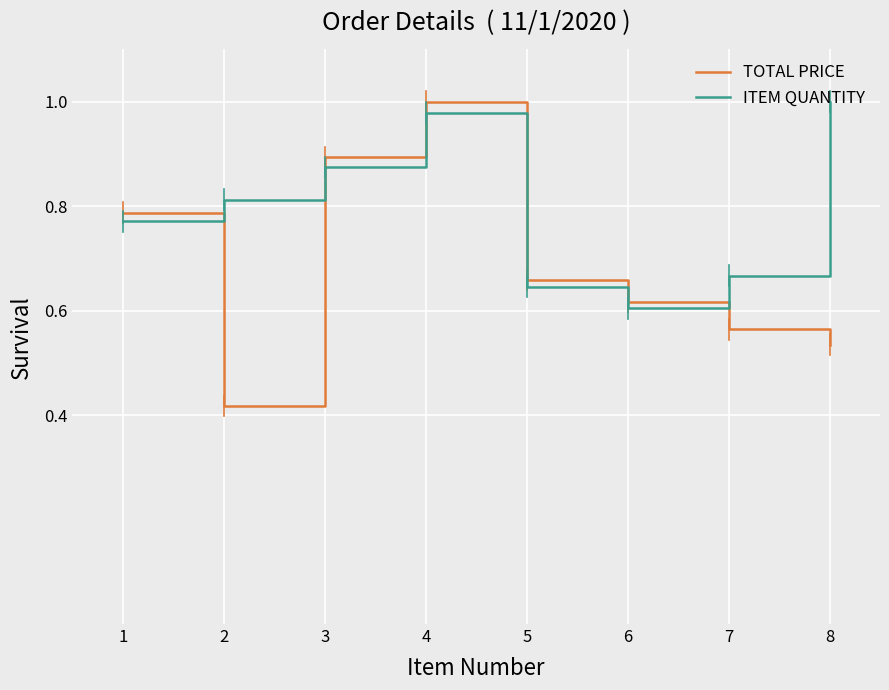

At how many categories does at least one series exceed 0?

8